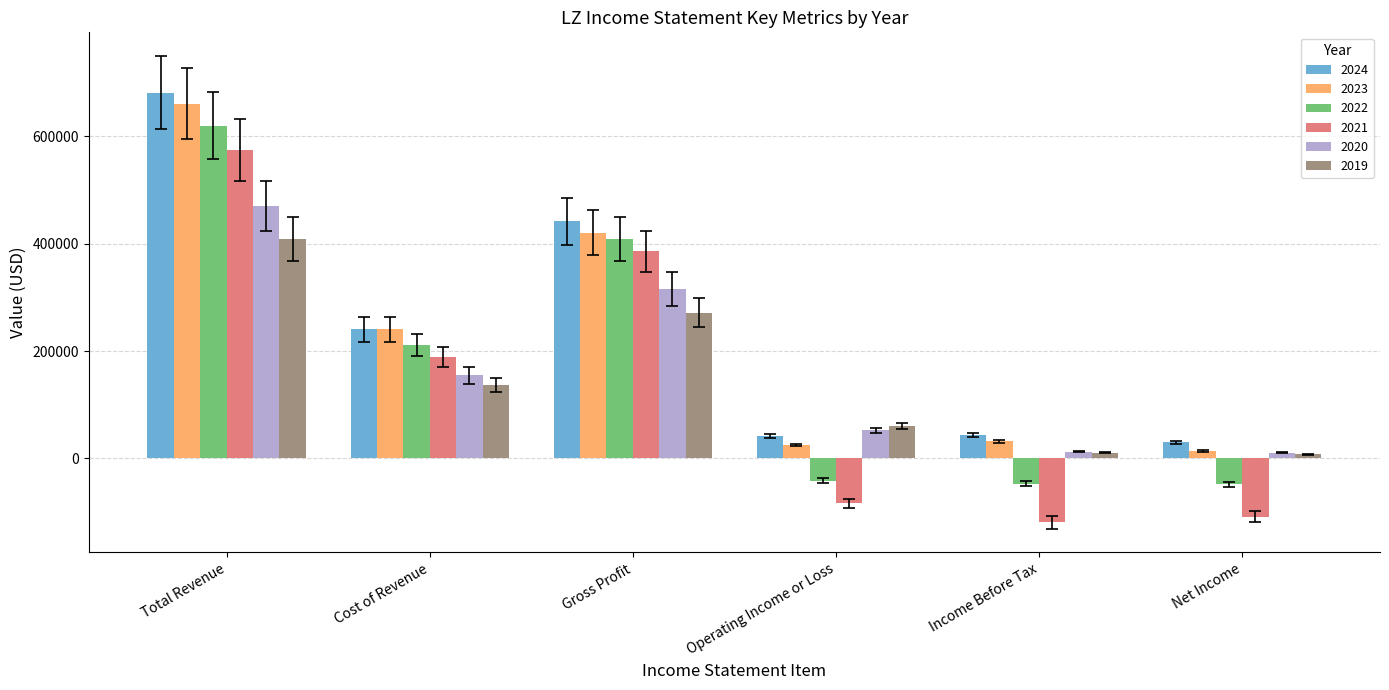

What is the sum of the 2022 values at Income Before Tax and Operating Income or Loss?

-89200